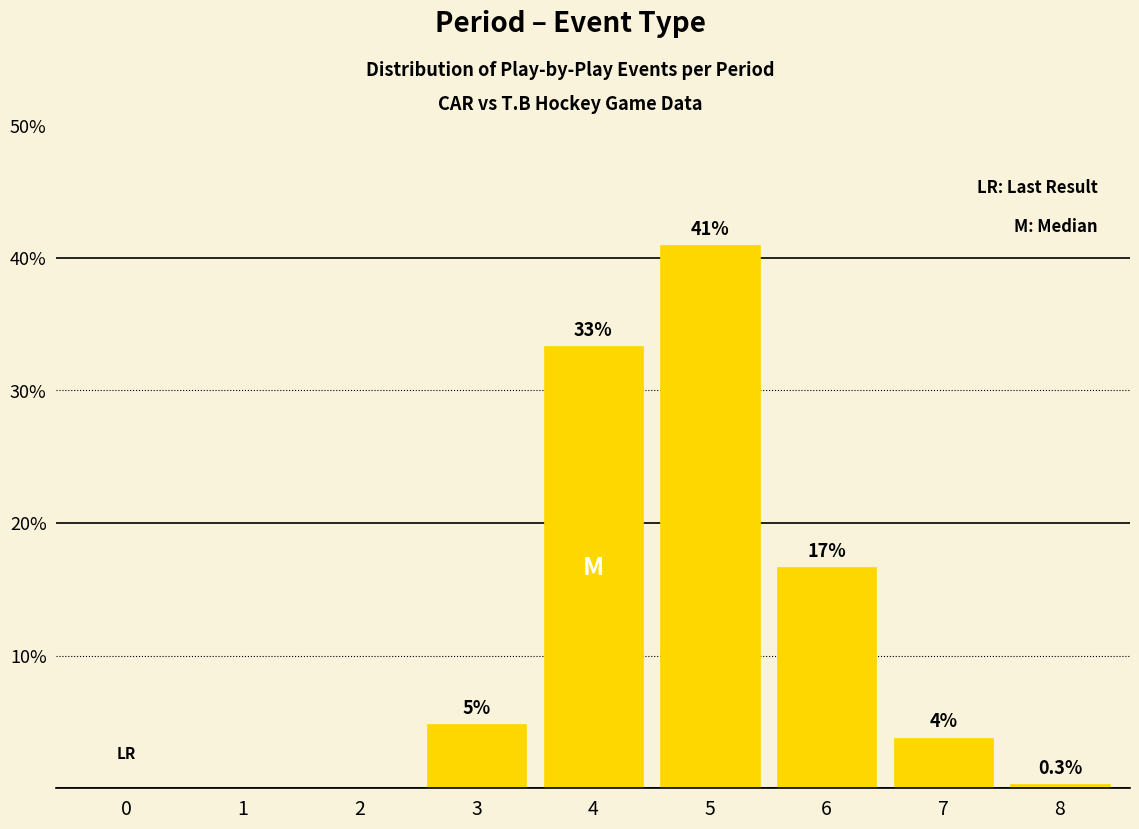

Is it true that the value at 0 is 0.0?

True